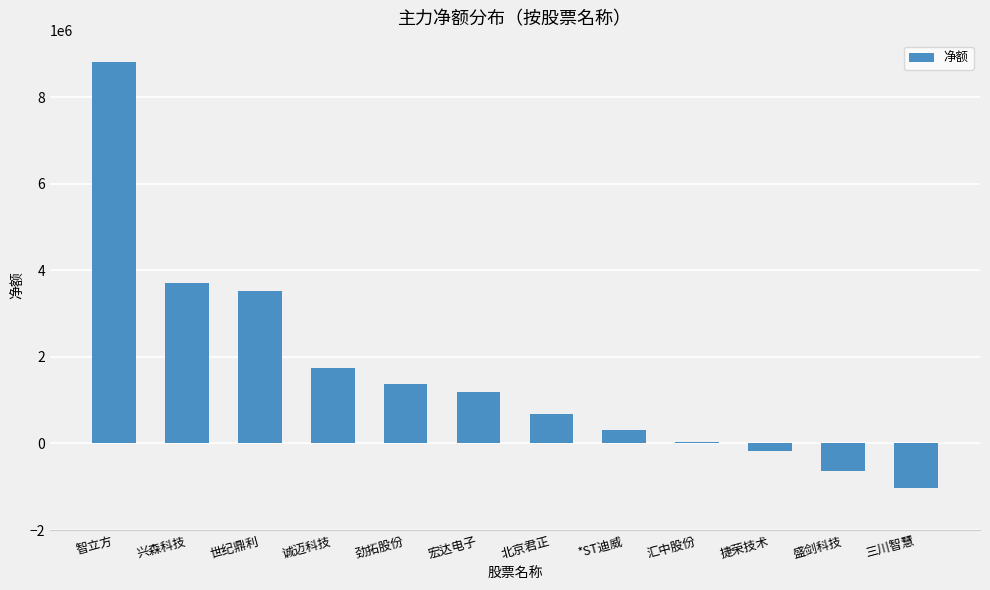

At which label is the value closest to 3889945?

兴森科技